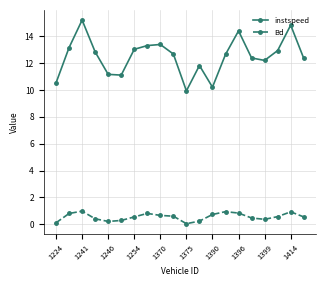

What is the value of the Bd point at the 4th from the left?

0.4